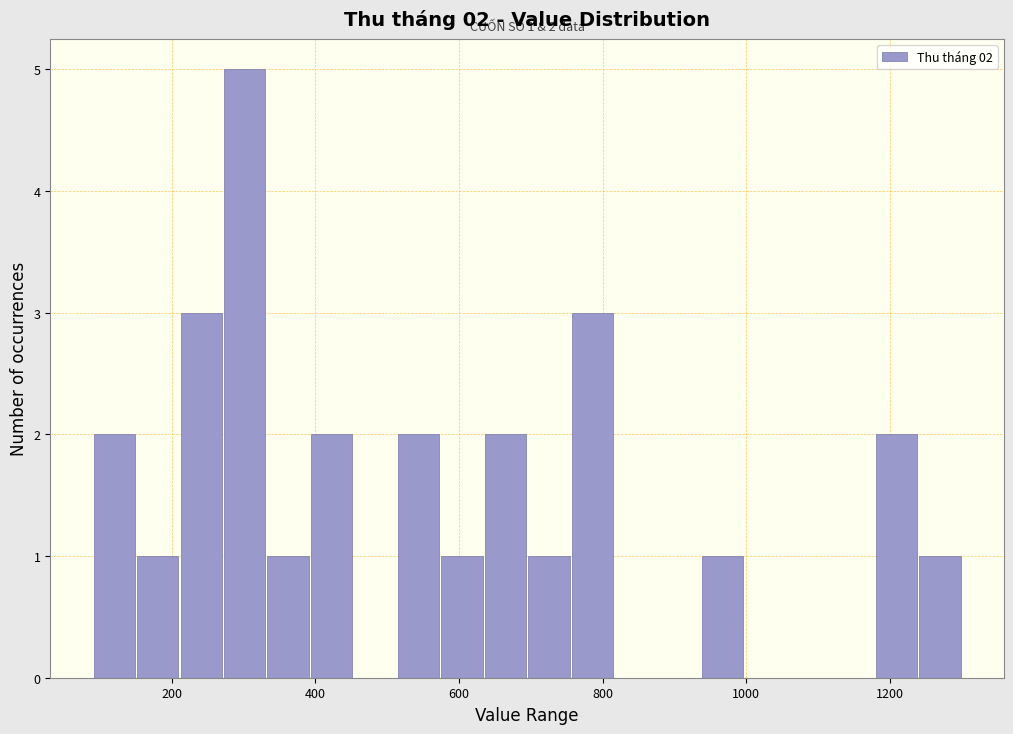

Read against the x-axis, roughly where is the centre of the tallest bar?

300